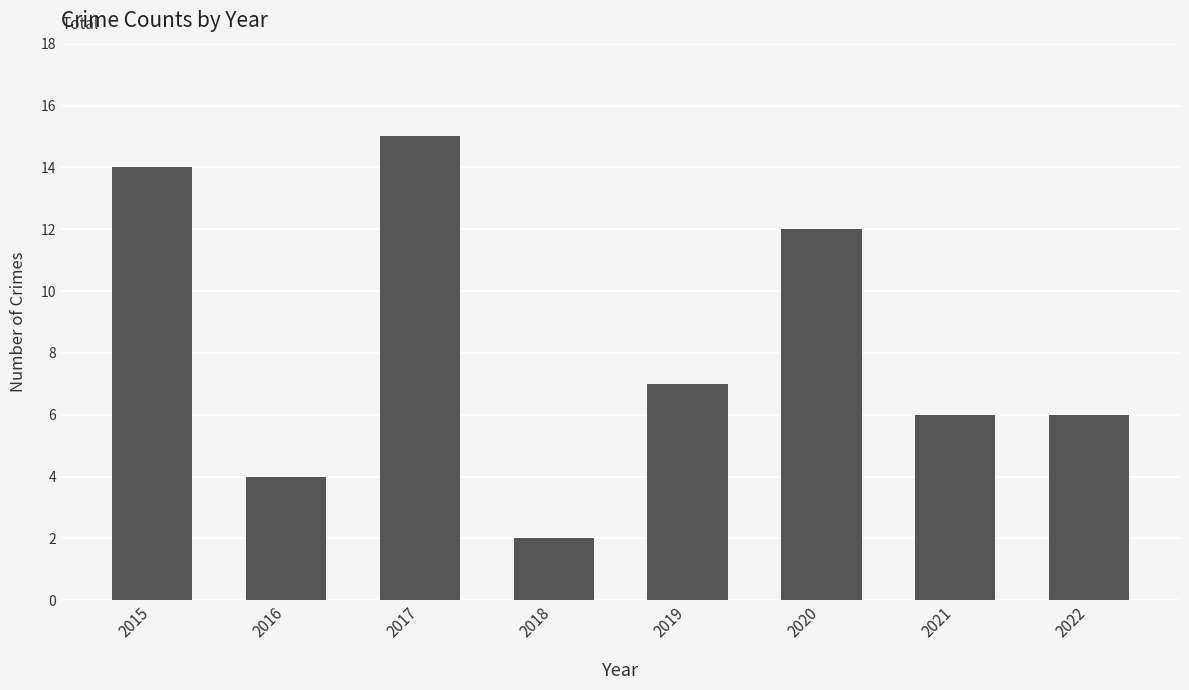

Reading left to right, what are all the values shown in this chart?

2015=14	2016=4	2017=15	2018=2	2019=7	2020=12	2021=6	2022=6